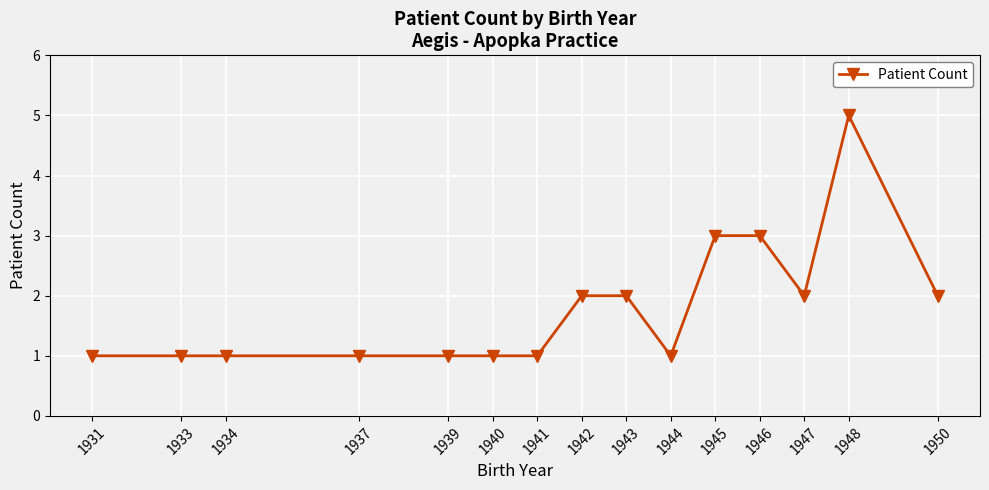

Which has a higher value, 1937 or 1945?

1945